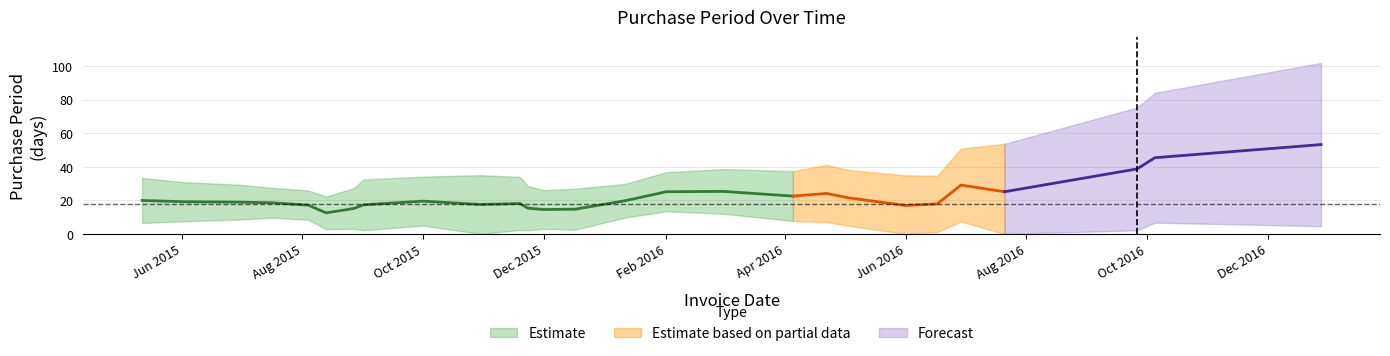

How many data points are less than 18?

13